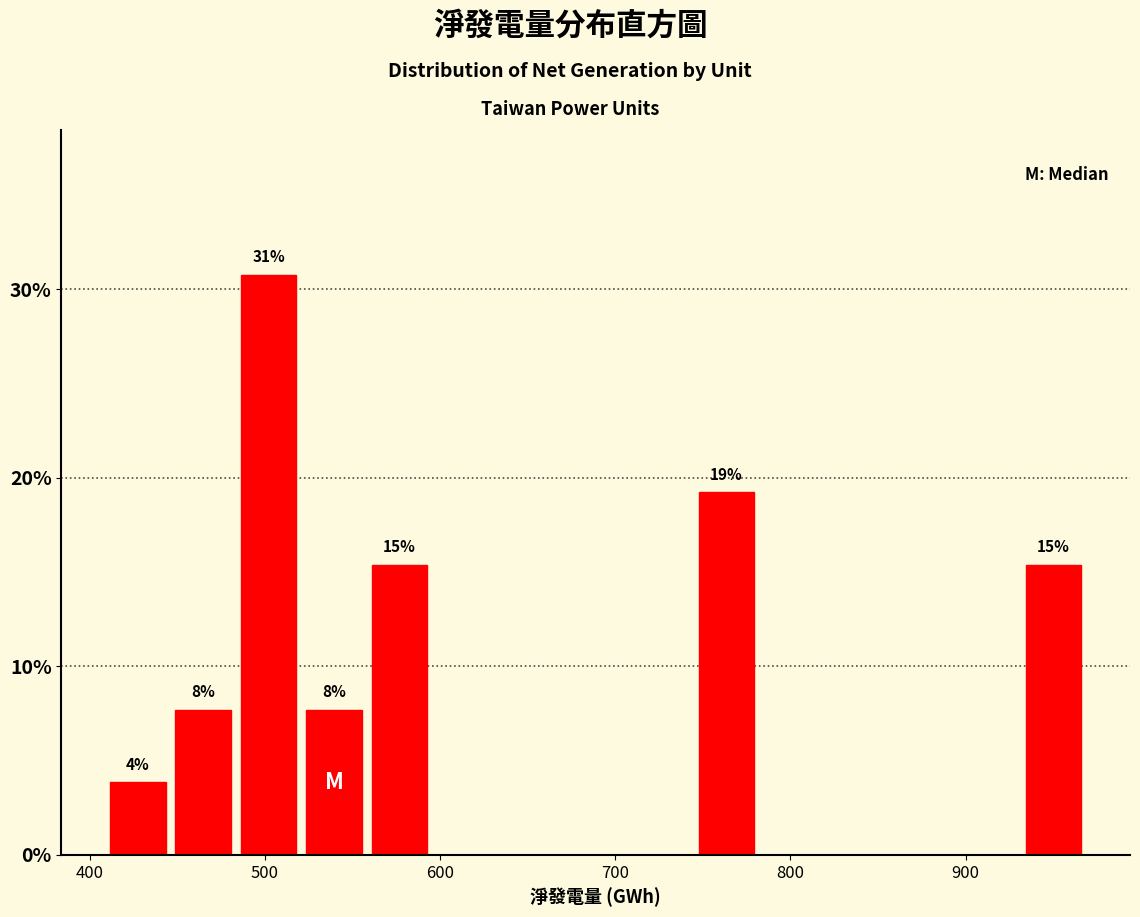

Around what value on the x-axis is the tallest bar? Give the approximate position of its centre, as read against the axis.

500